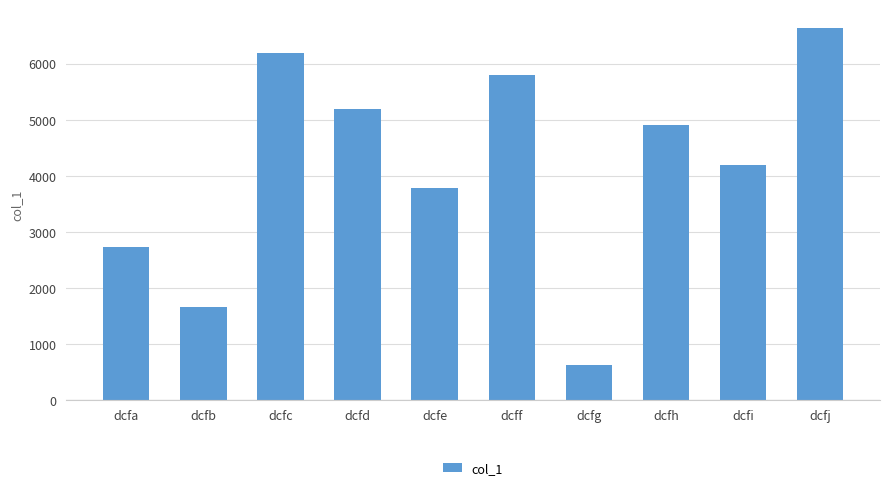

Between dcfj and dcfh, which is larger?

dcfj